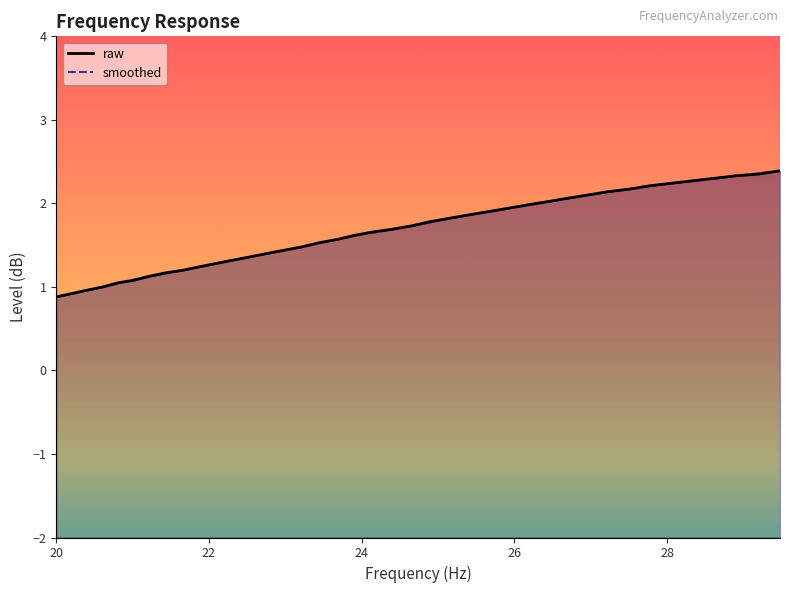

What are all the series names shown in the legend?

raw, smoothed